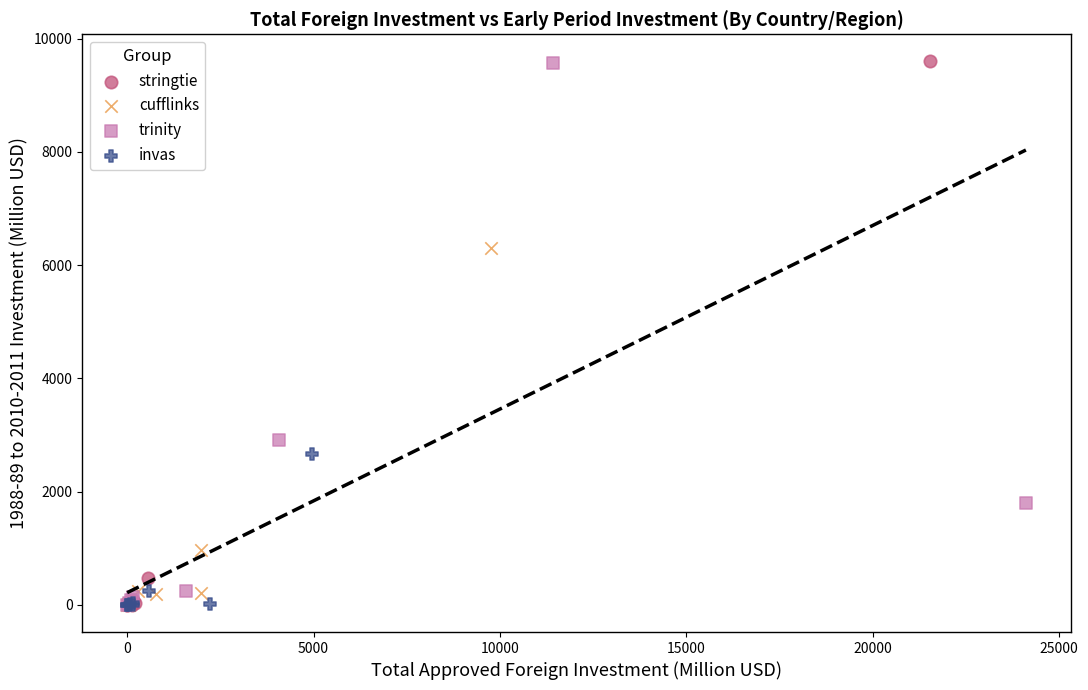

What are all the series names shown in the legend?

stringtie, cufflinks, trinity, invas